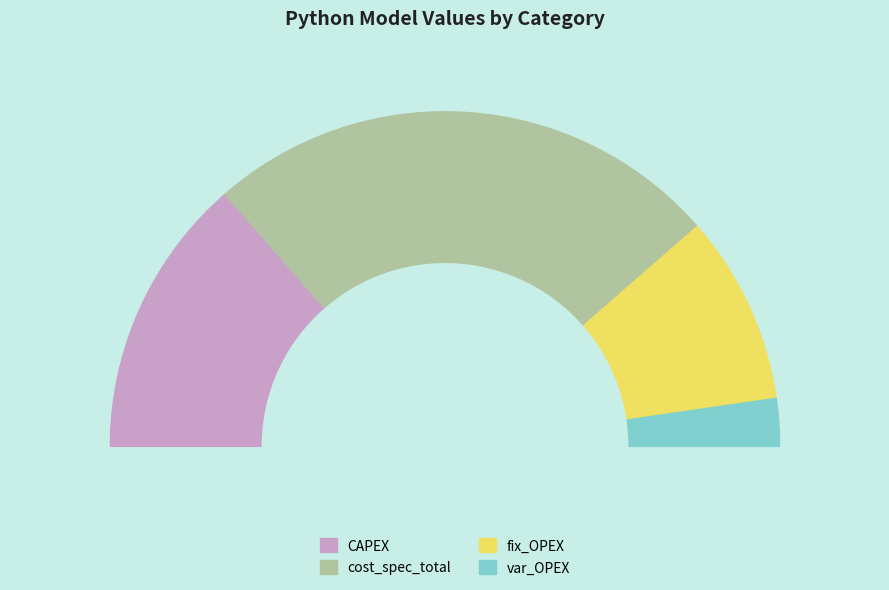

Which category has the biggest portion of the pie?

cost_spec_total